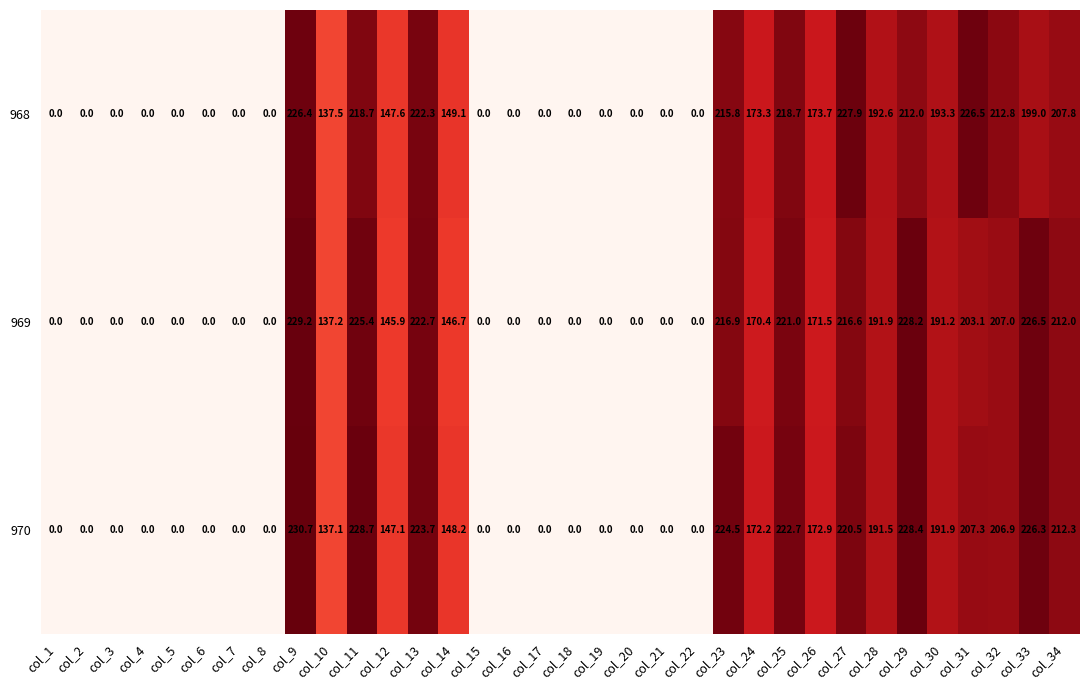

At which category is the sum across all series the highest?

col_9